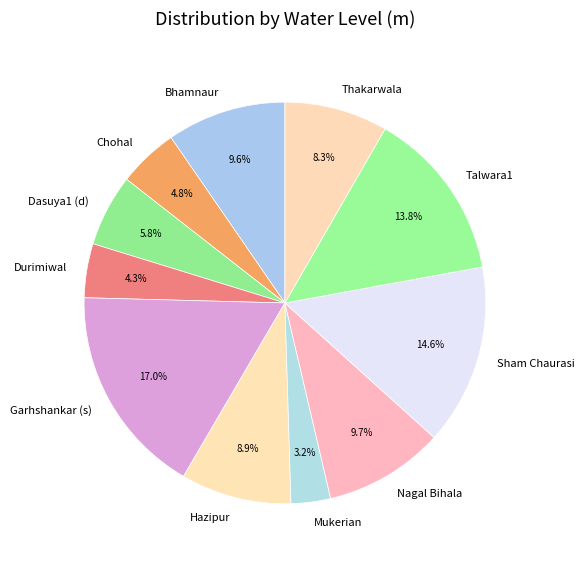

Which has a higher value, Bhamnaur or Mukerian?

Bhamnaur